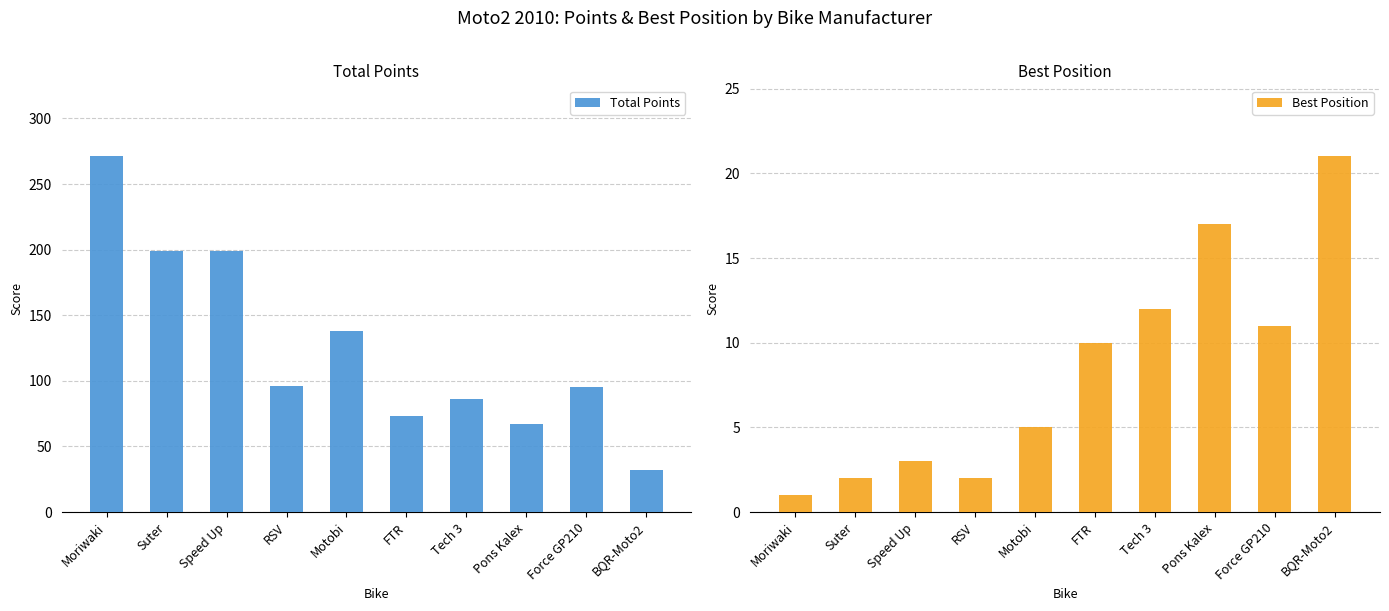

What is the sum of all Total Points values?

1256